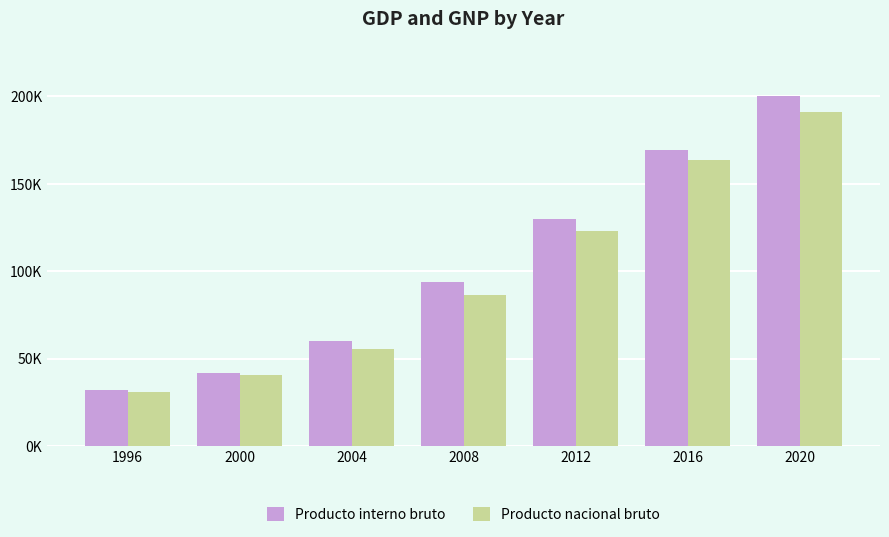

Are the bars horizontal?

No